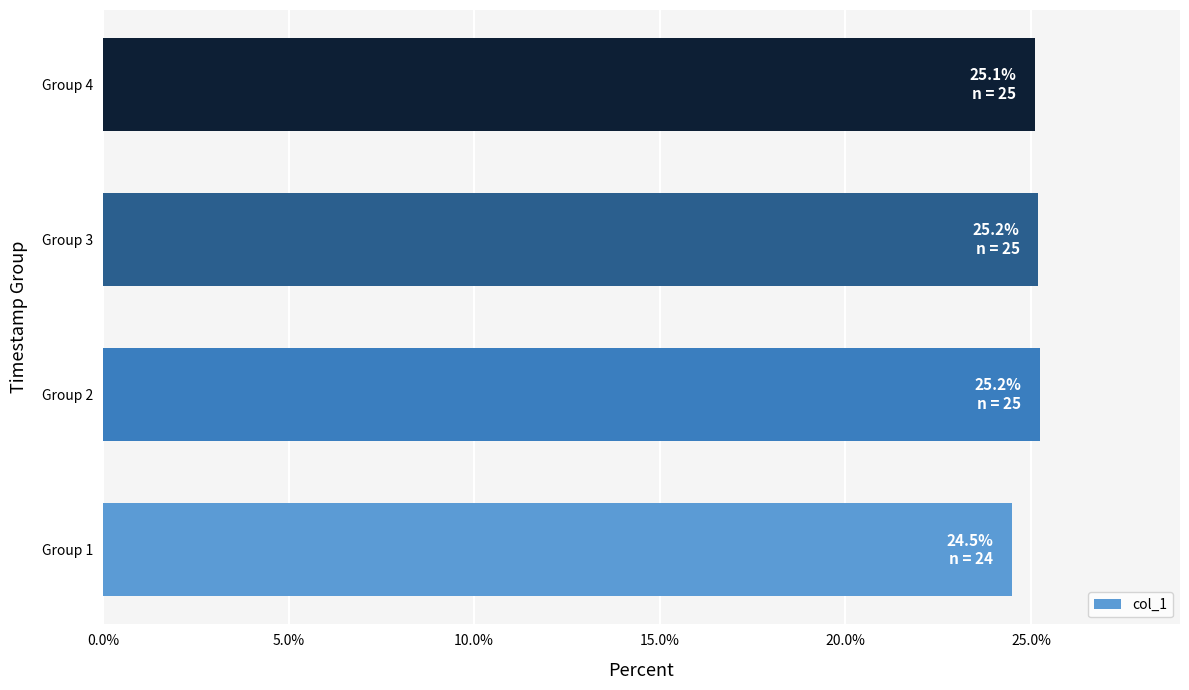

Are the bars grouped side by side (vs. stacked)?

No